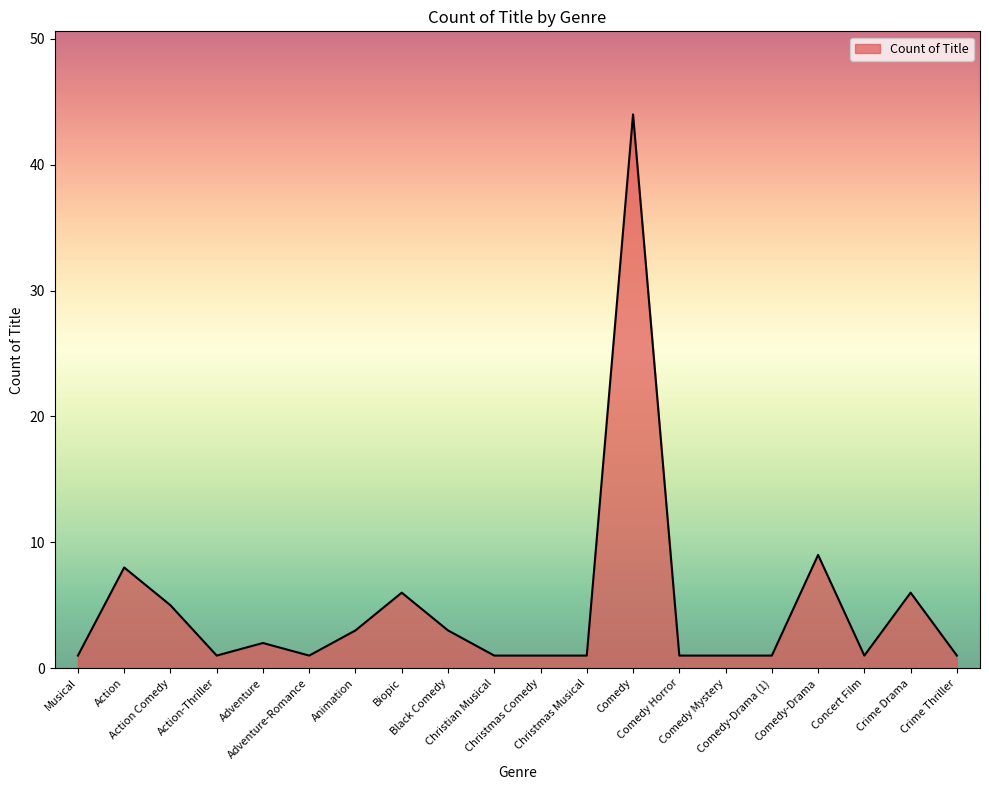

What is the maximum value shown in the chart?

44